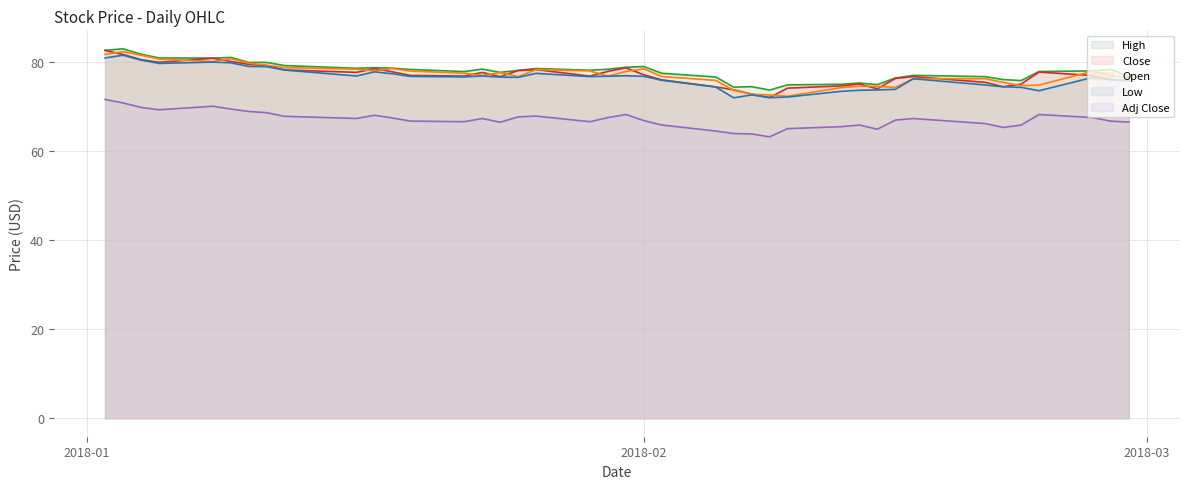

True or false: Open and Adj Close intersect in this chart.

False